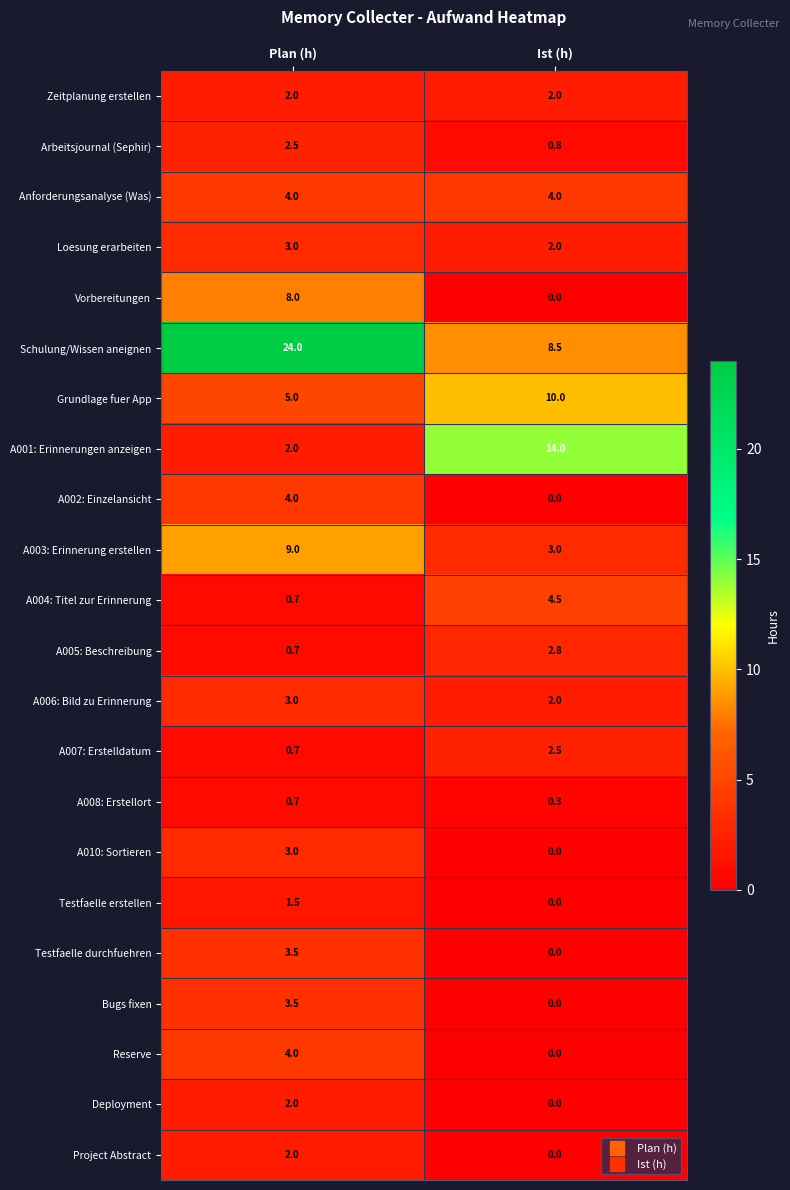

What is the difference between the A004: Titel zur Erinnerung values at Plan (h) and Ist (h)?

3.8